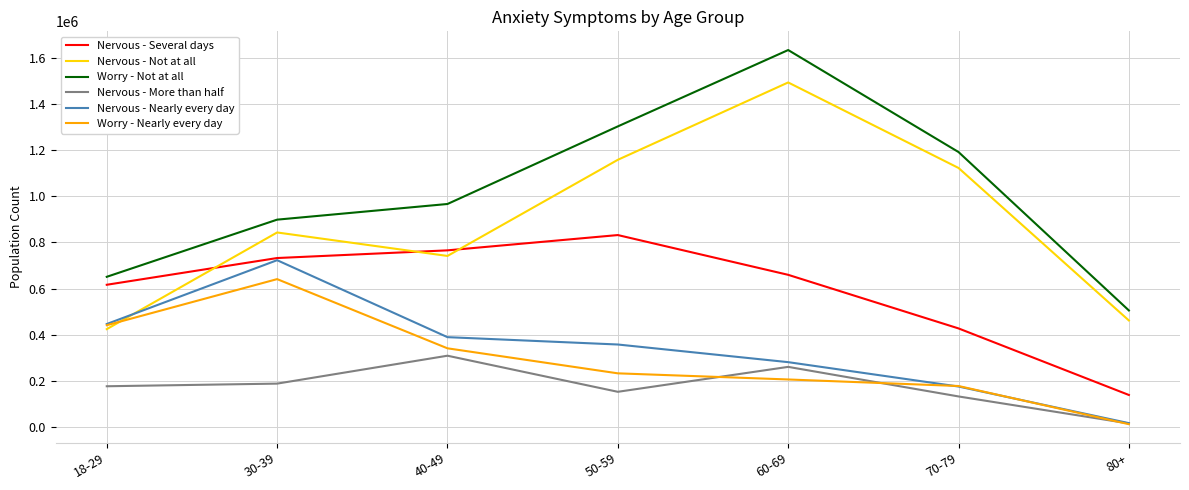

What value does the Nervous - More than half series have at 80+, to the nearest 10?

14560